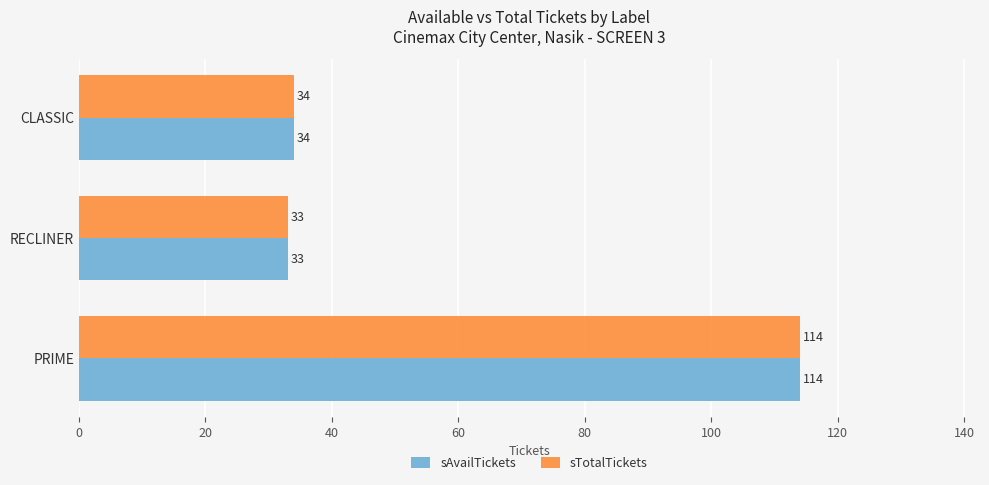

Read the sAvailTickets value at RECLINER, to the nearest 5.

35